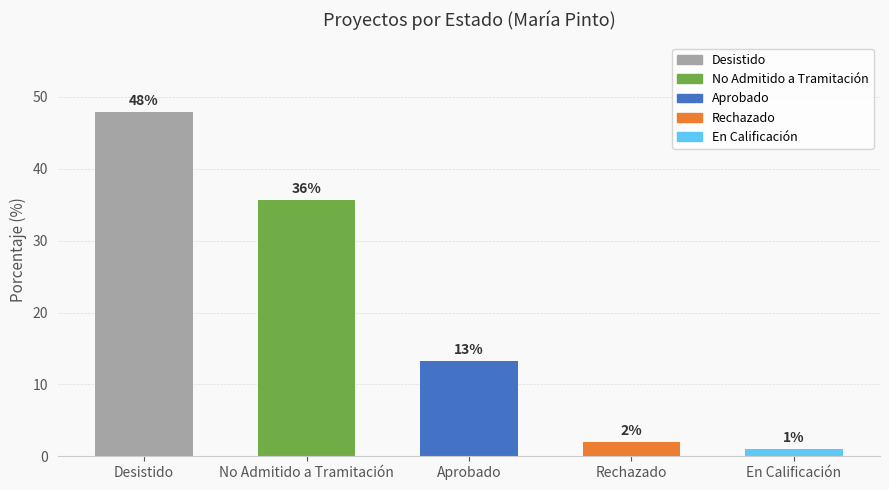

What is the approximate value at No Admitido a Tramitación?

35.7